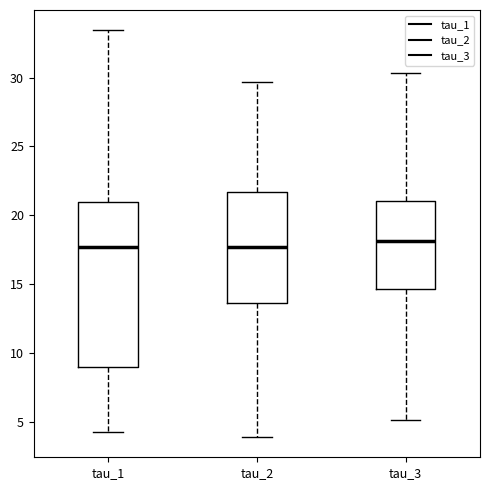

Comparing the boxes themselves (not the whiskers), which one is the tallest?

tau_1